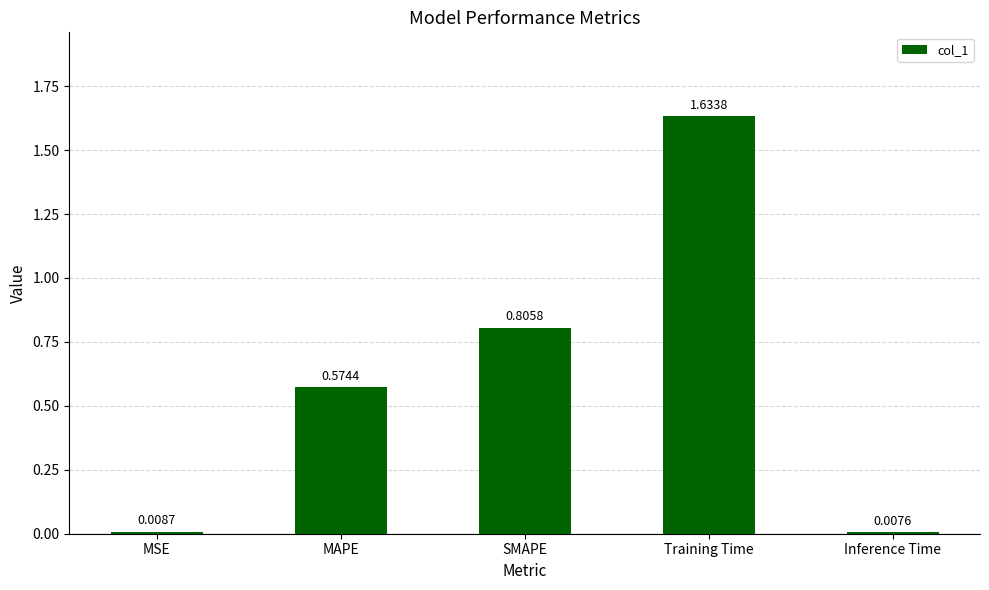

What is the sum of the values at MAPE and SMAPE?

1.4